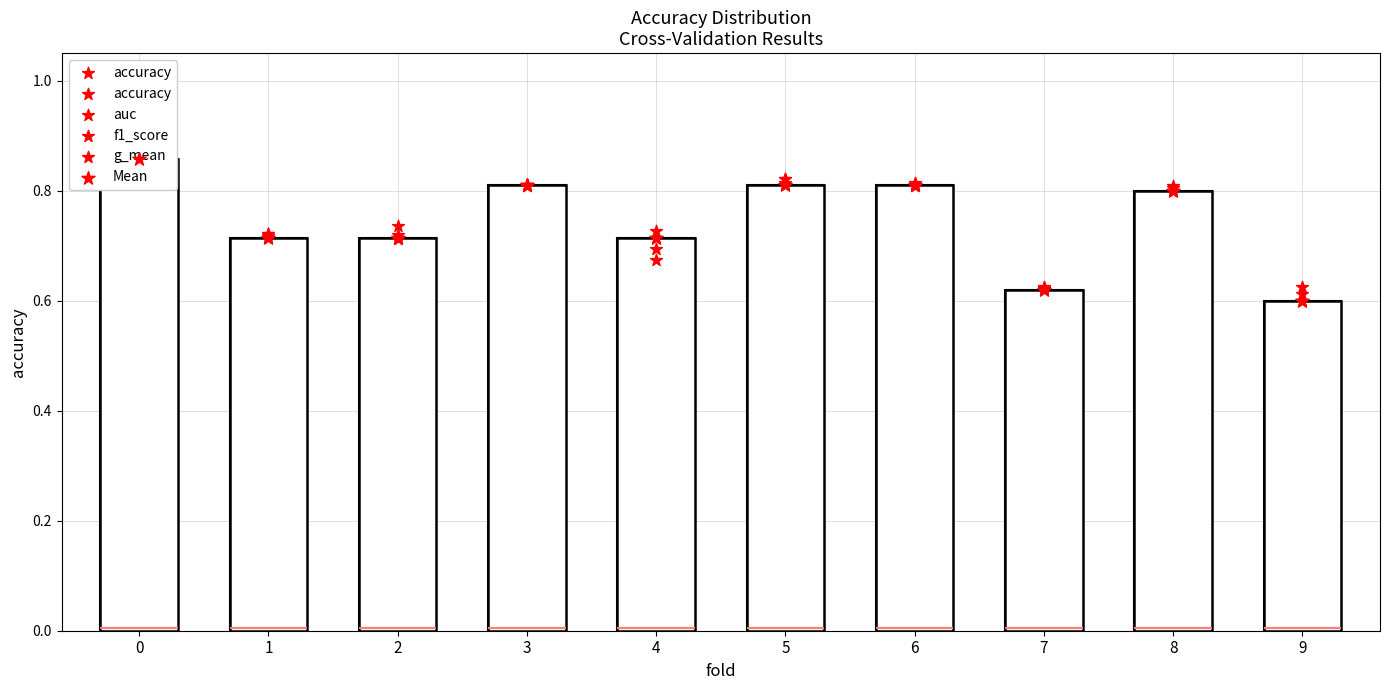

Is the value of g_mean at 3 greater than the value of auc at 7?

Yes